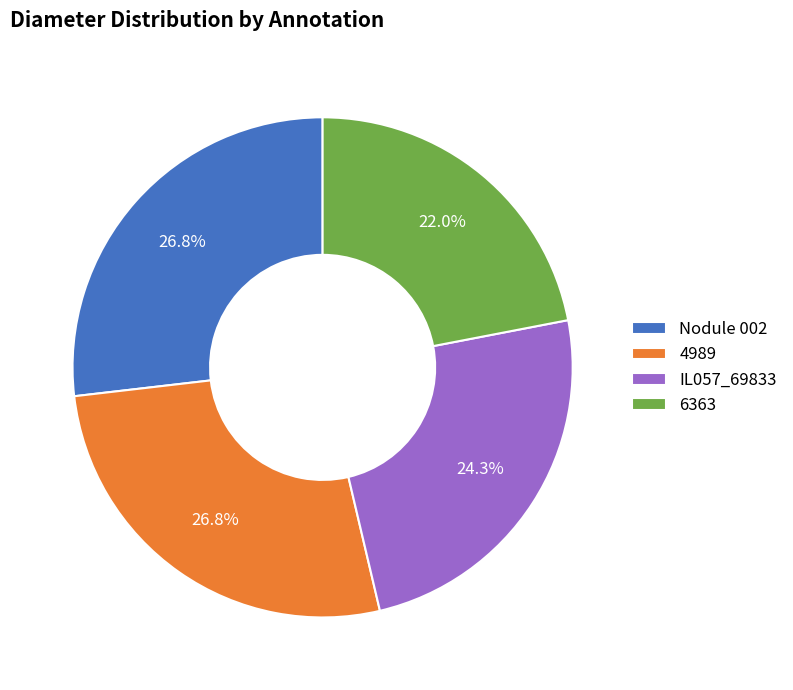

What percentage is the 6363 slice, to the nearest percent?

22%